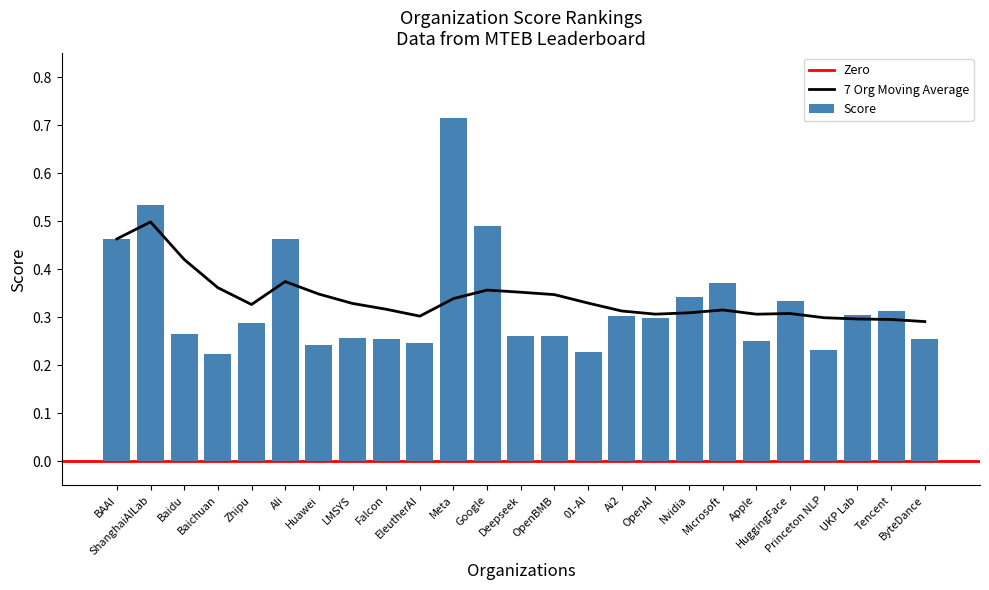

What is the change in value from Google to UKP Lab?

-0.2